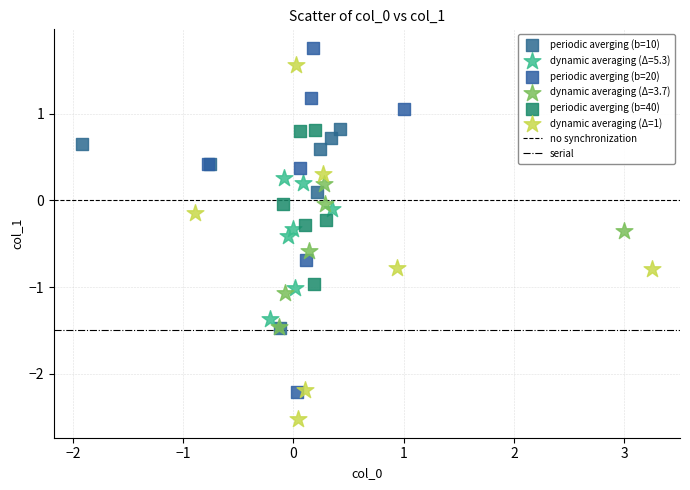

Which series contains the highest Y value?

periodic averging (b=20)